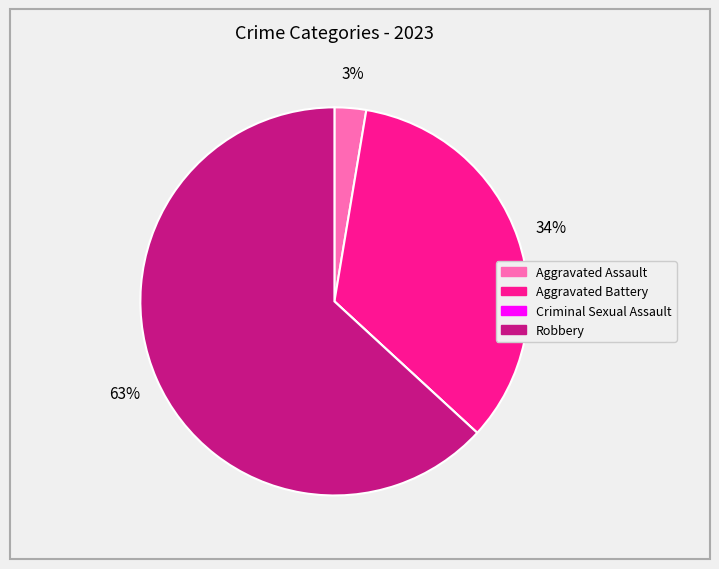

Do Aggravated Battery and Robbery together represent more than half of the pie?

Yes